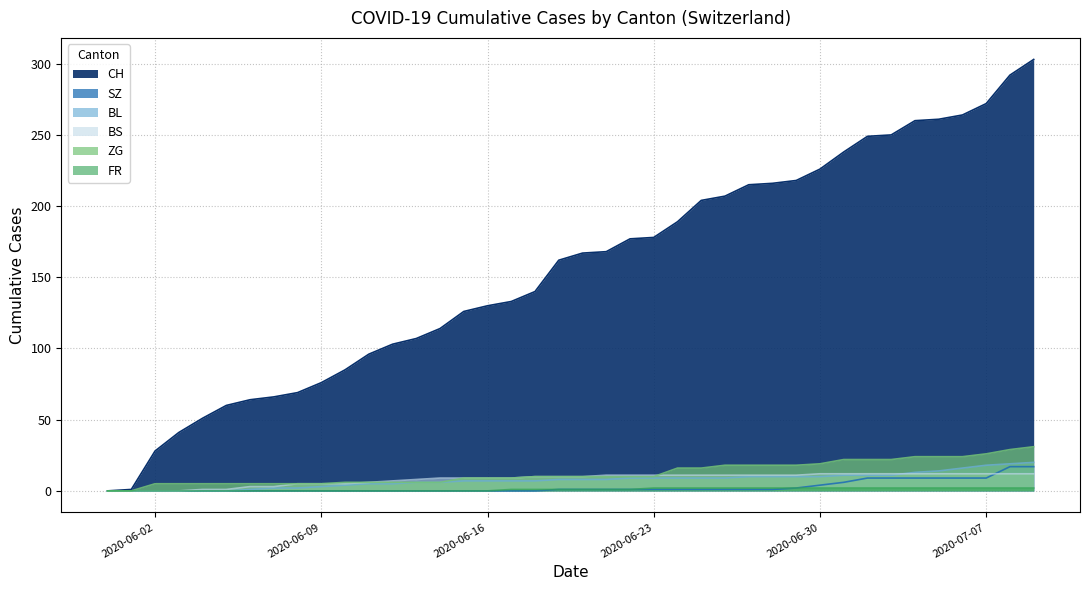

Which series has the largest total across all categories?

CH